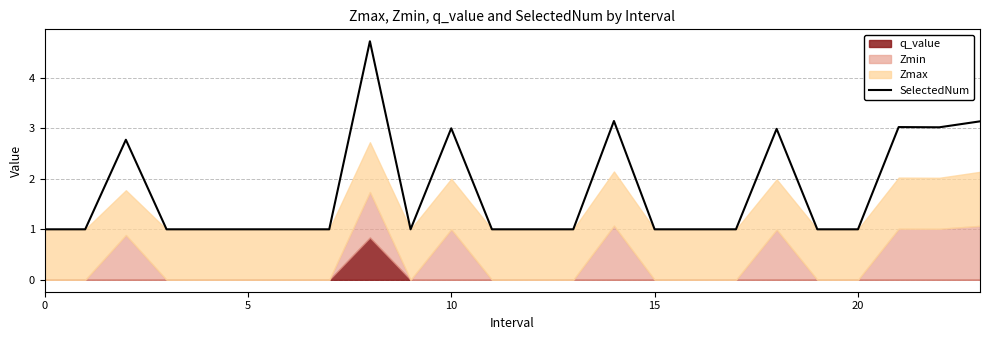

At which category does the chart reach its peak across all series?

8